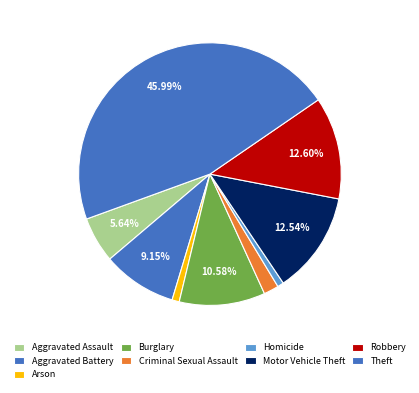

Is it true that Aggravated Battery is 9% of the pie?

True